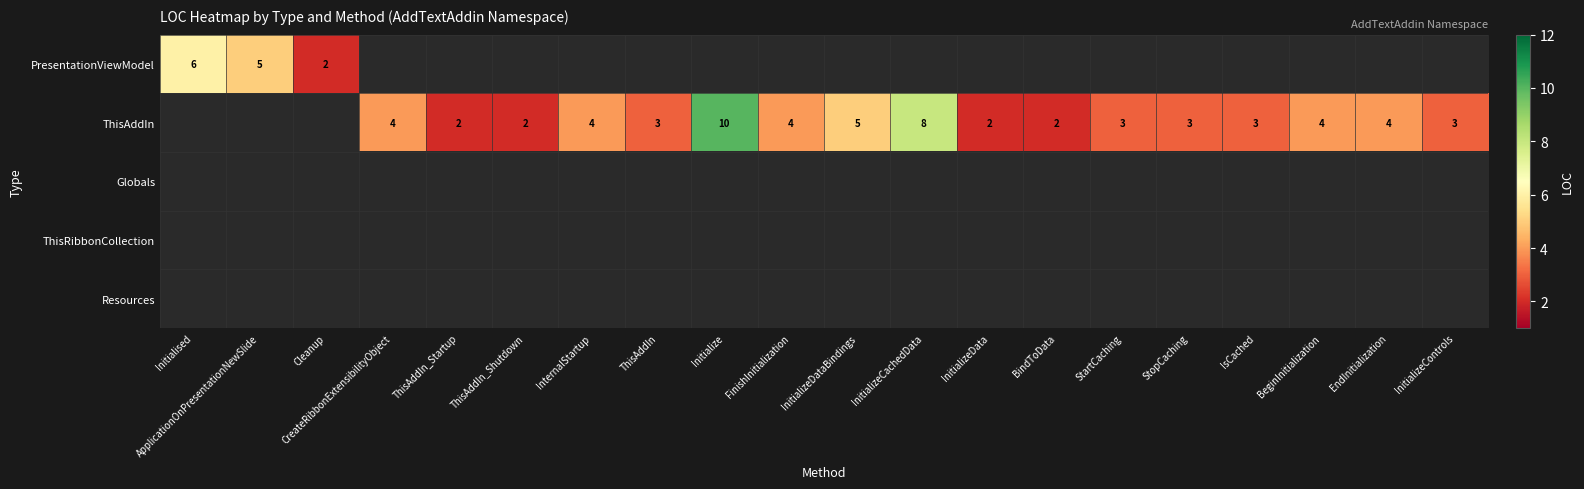

Which label corresponds to the largest value in the chart?

Initialize